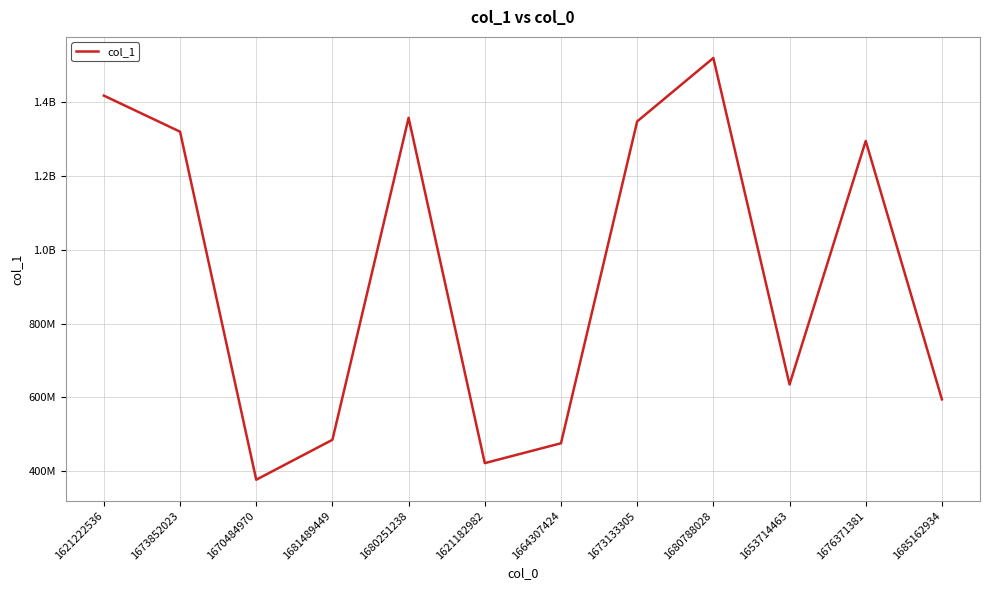

Does the chart display data point markers on the line(s)?

No